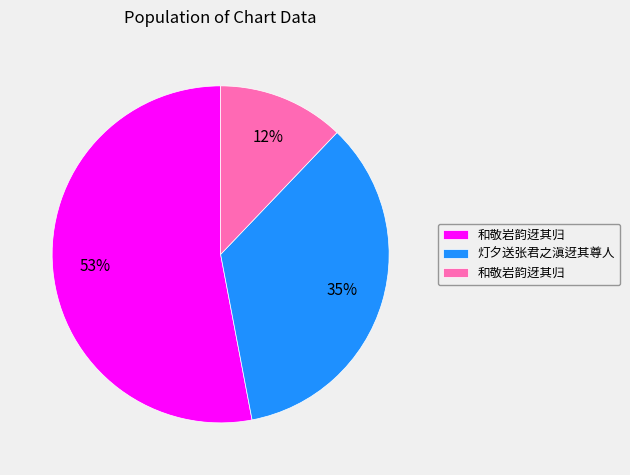

To the nearest percent, what is the average slice percentage?

33%